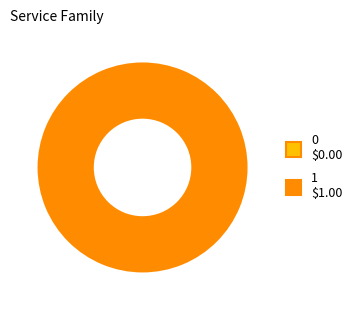

Is it true that 0 is 0% of the pie?

True